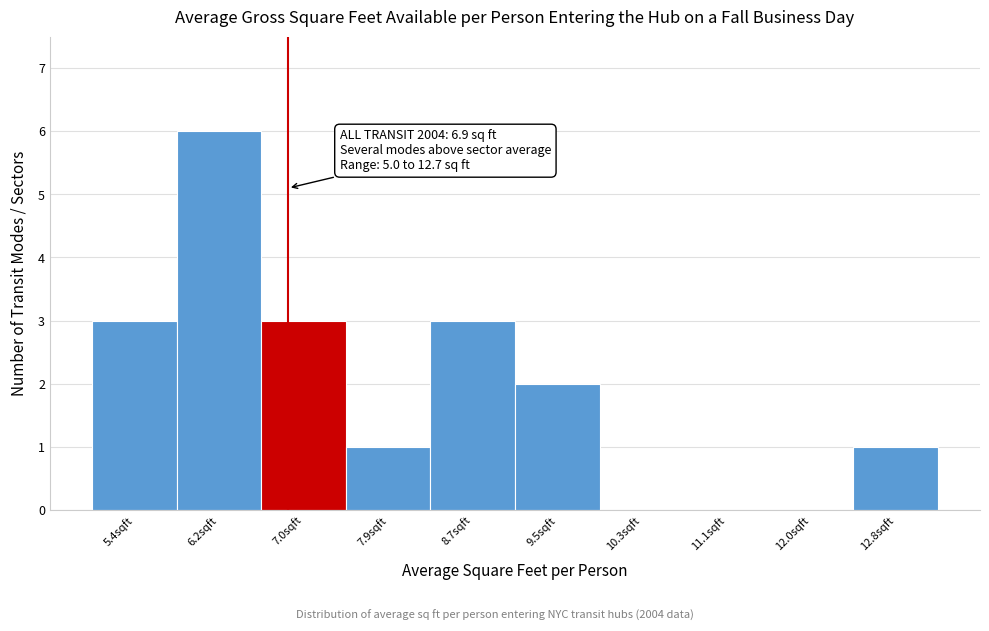

Over which range of the x-axis is the bar tallest?

5.82 to 6.64